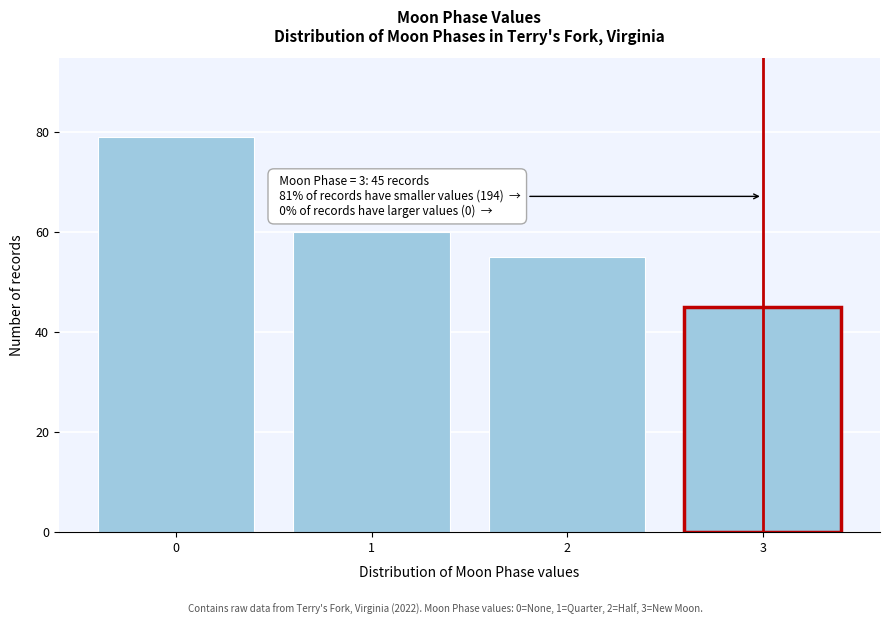

Reading right to left, list all the values displayed in this chart.

45	55	60	79